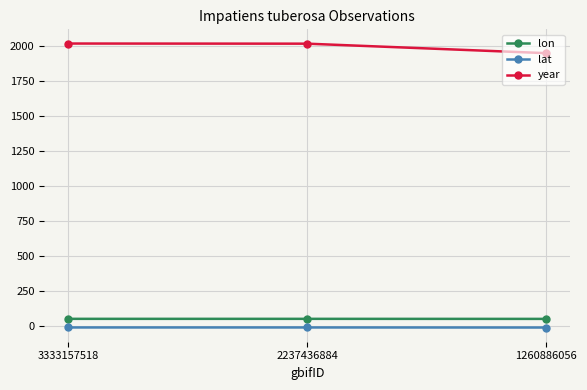

What is the total value across all series at 2237436884?

2056.0